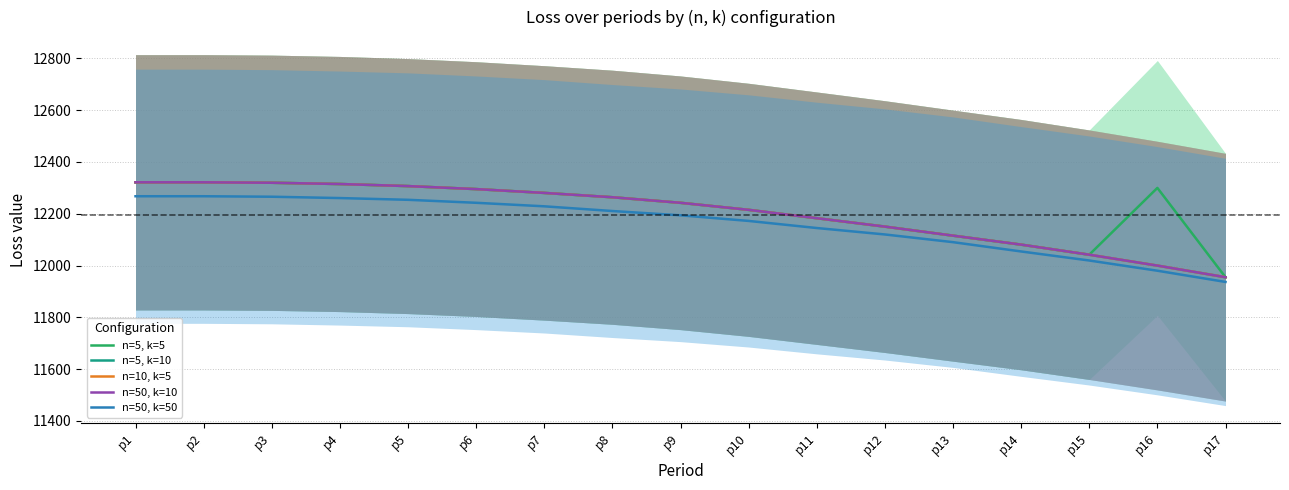

What is the difference between the n=5, k=10 values at p10 and p14?

134.3